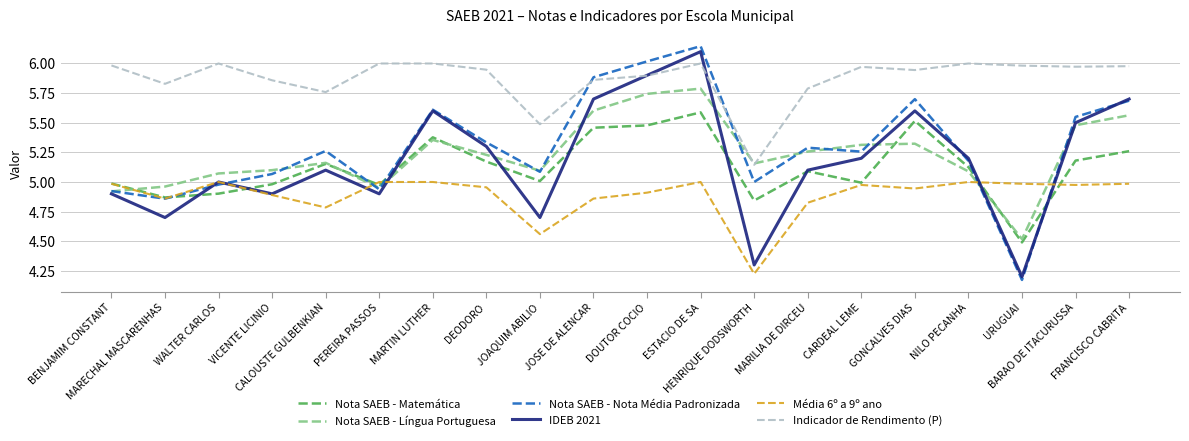

True or false: Indicador de Rendimento (P) and Média 6º a 9º ano cross at least once.

False